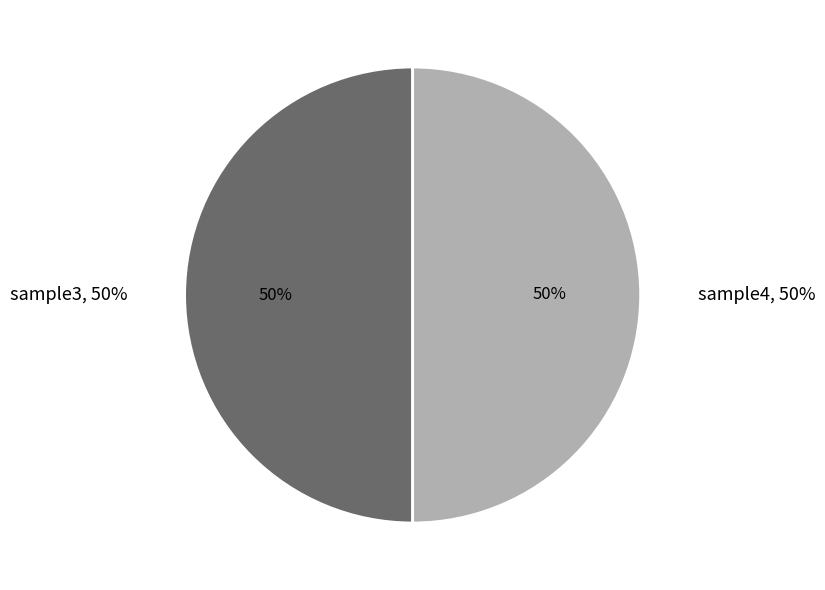

Which slice is the largest?

sample4